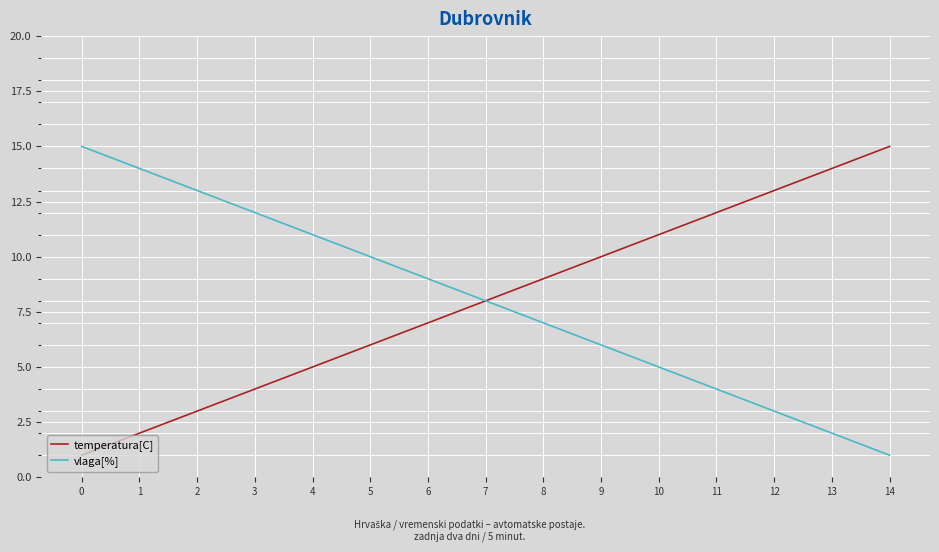

What is the greatest value displayed?

15